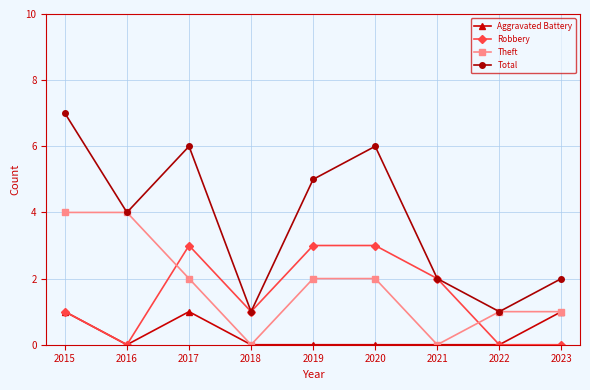

At which category is the sum across all series the highest?

2015